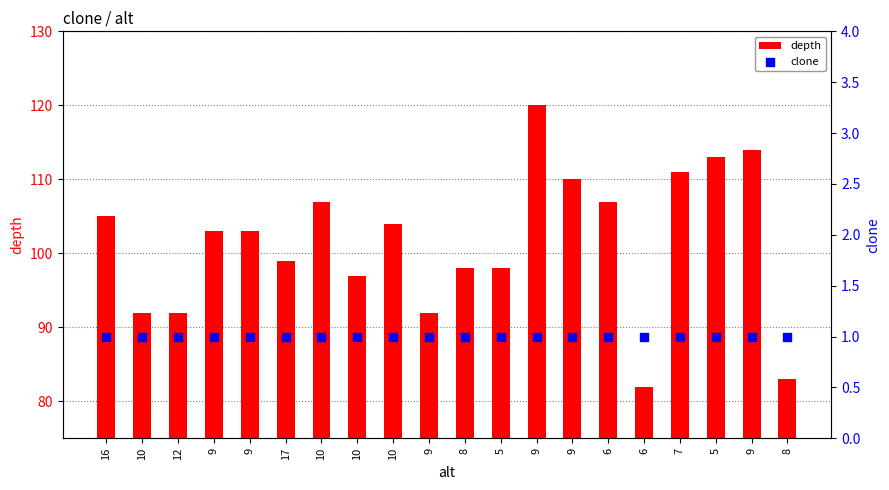

Which series has the widest spread of Y values?

depth